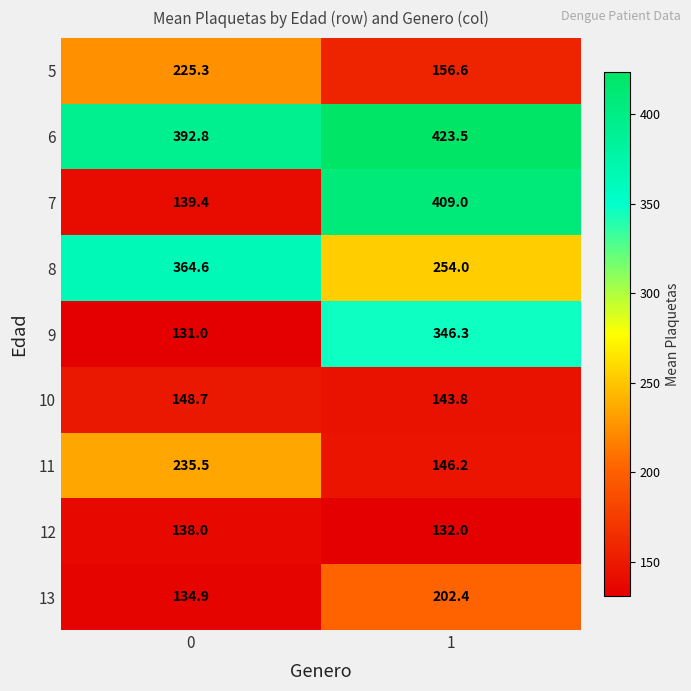

Reading left to right, list all the values displayed in this chart.

5: 0=225.3	1=156.6
6: 0=392.8	1=423.5
7: 0=139.4	1=409.0
8: 0=364.6	1=254.0
9: 0=131.0	1=346.3
10: 0=148.7	1=143.8
11: 0=235.5	1=146.2
12: 0=138.0	1=132.0
13: 0=134.9	1=202.4